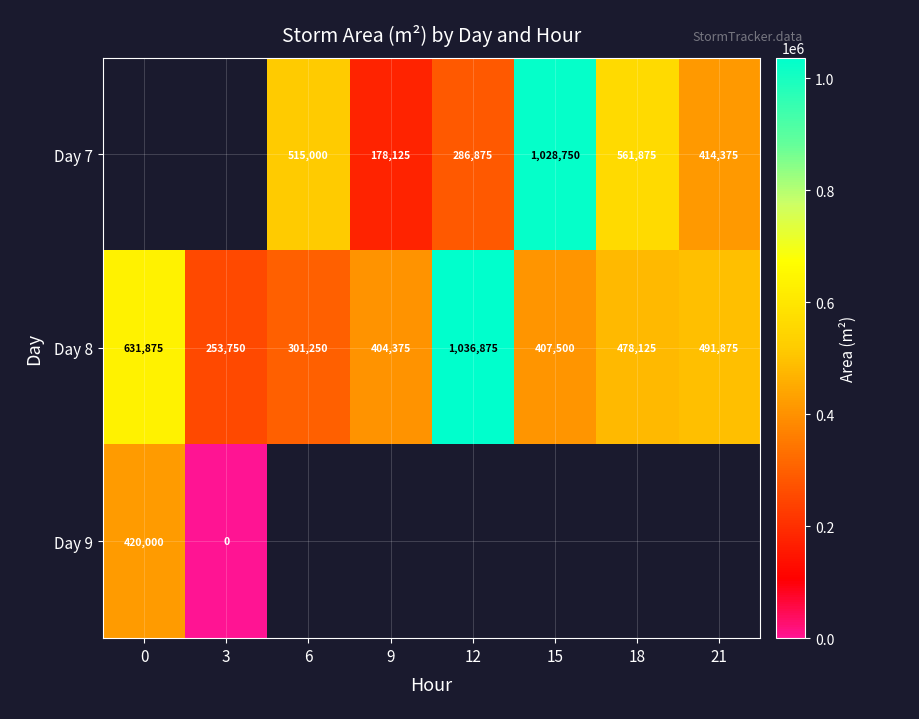

The value of Day 8 at 0 is 631875.0. True or false?

True